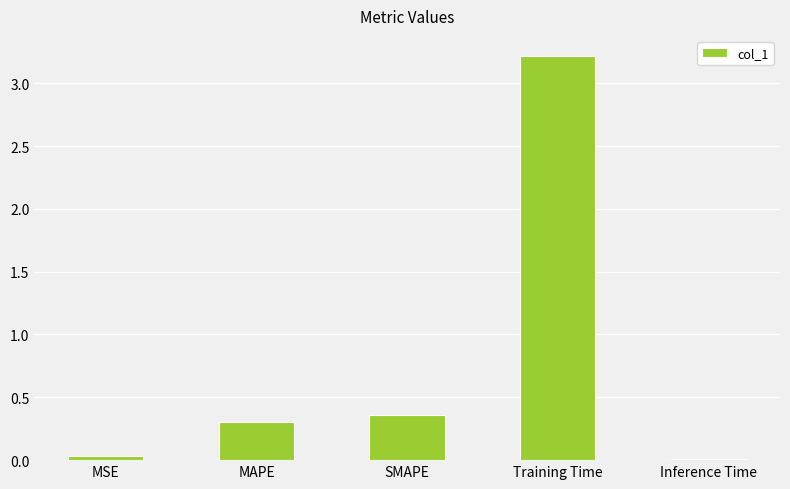

Read the value at Training Time.

3.2